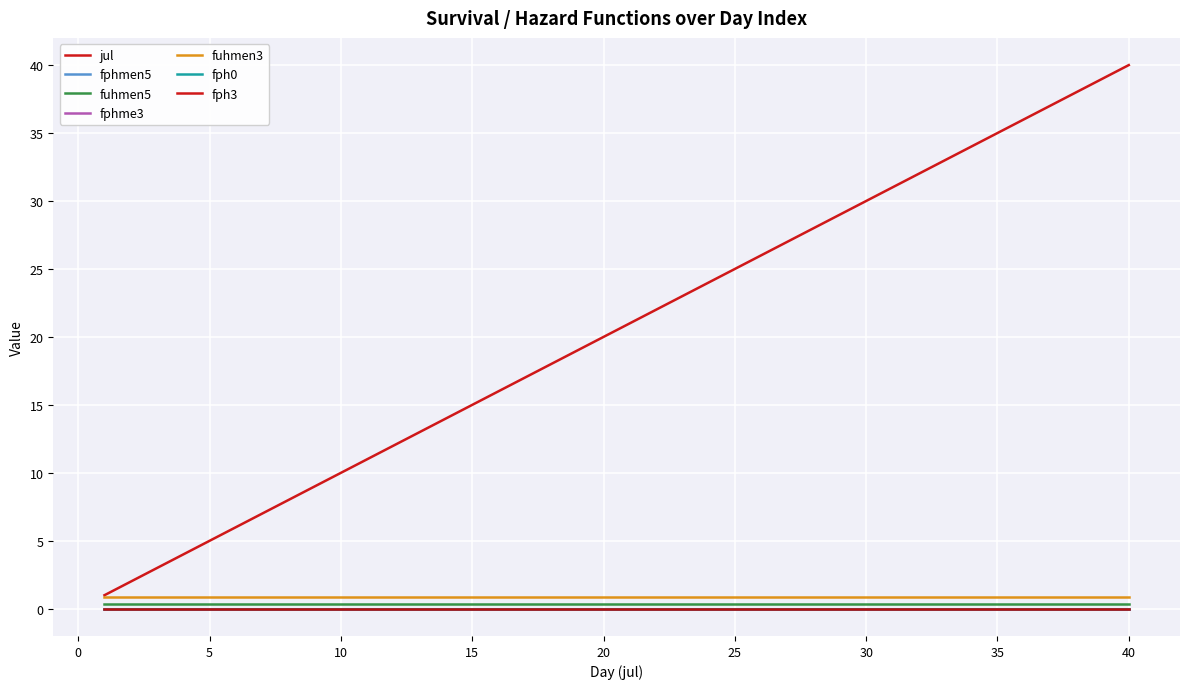

True or false: jul has more than 2 interior local peaks.

False